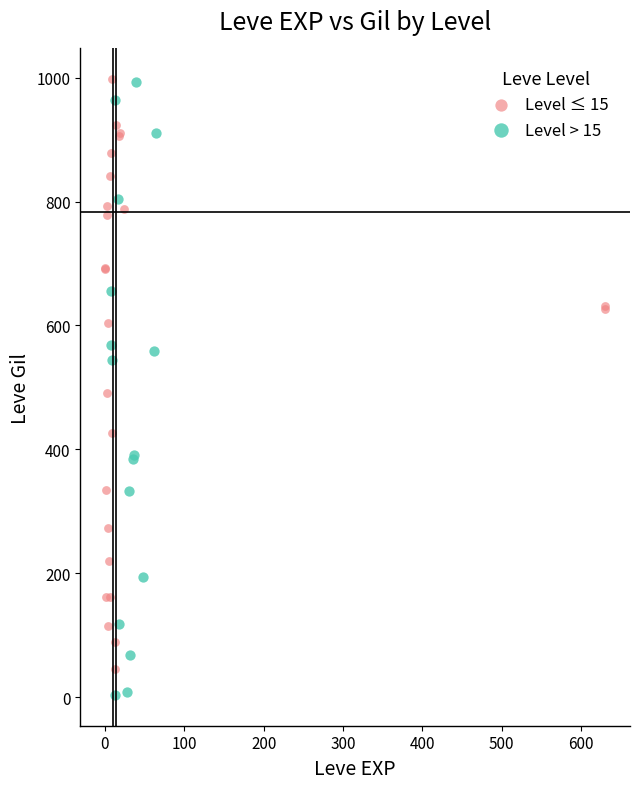

Which series has the largest Y range (max minus min)?

Level > 15